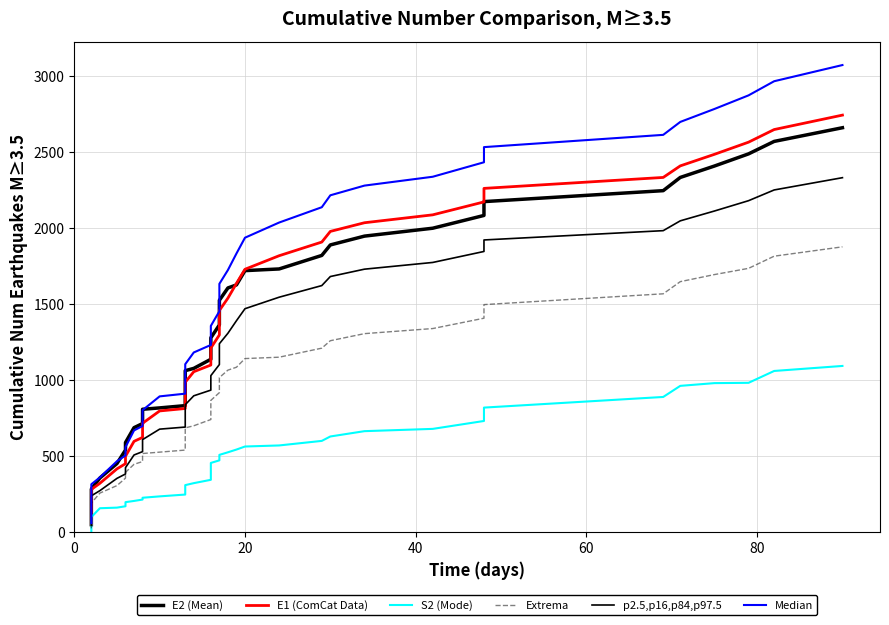

Which series has the largest total across all categories?

Median